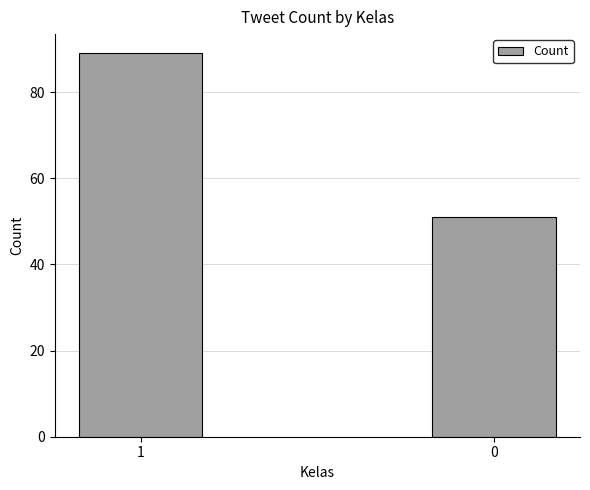

How many bars are there in total?

2